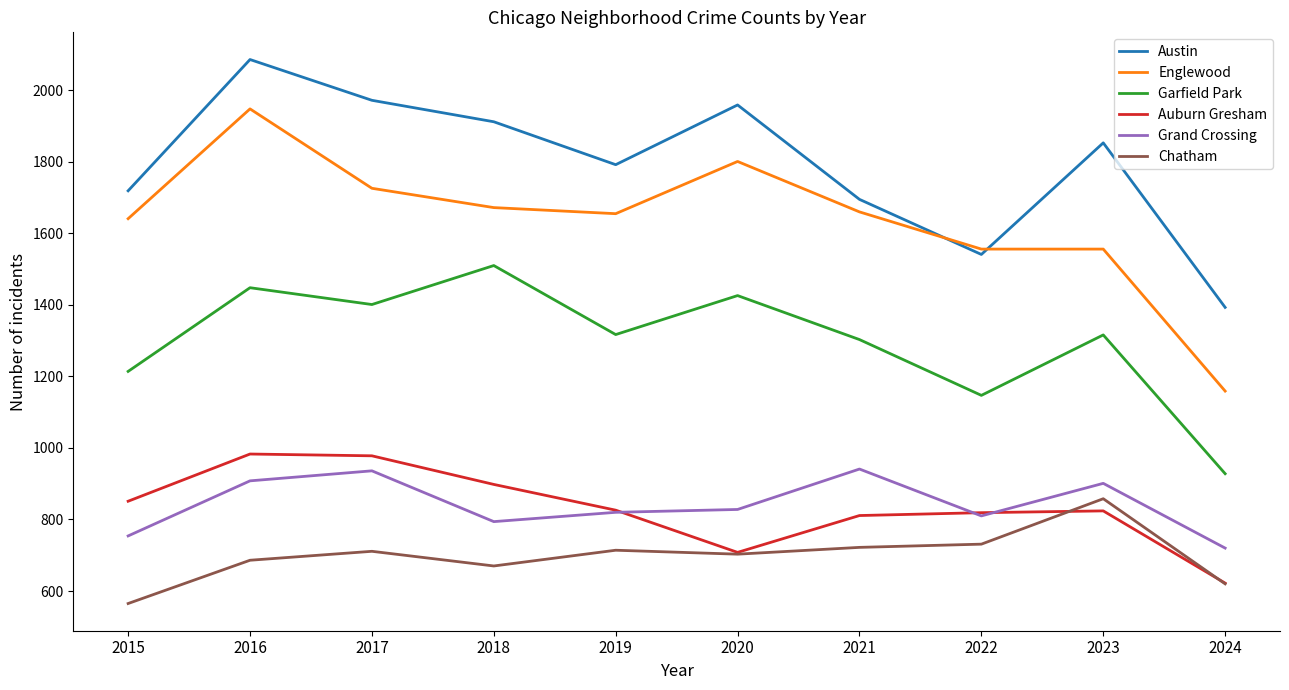

Which series has the widest spread of values?

Englewood